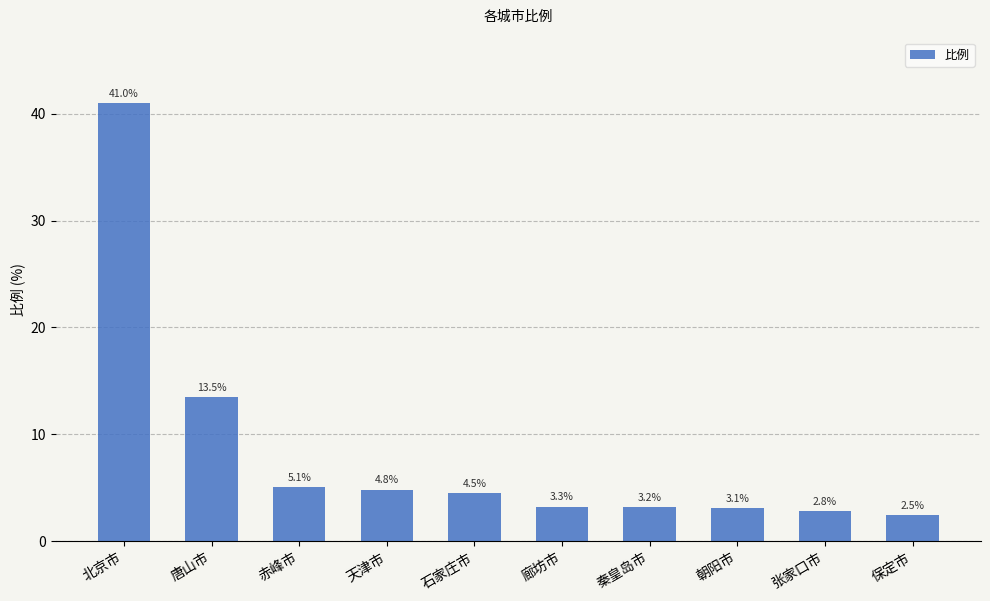

At which label does the data first exceed 4?

北京市